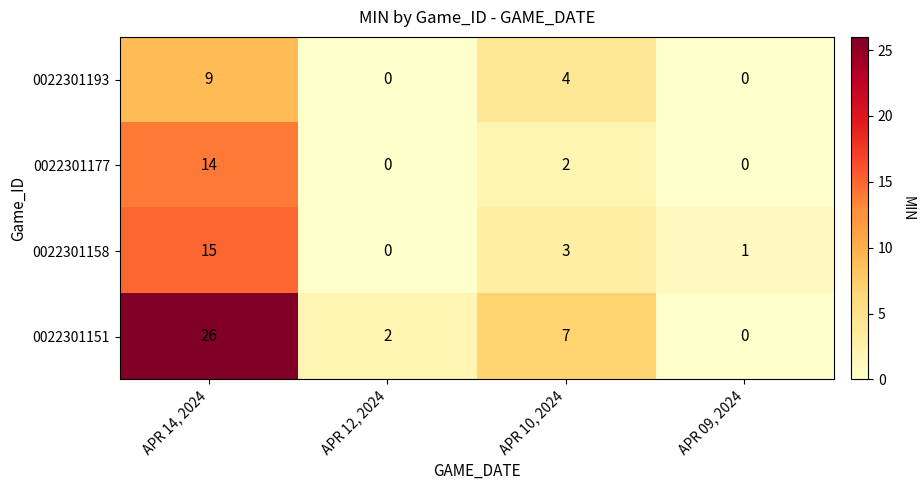

Reading left to right, extract all data points from this chart.

0022301193: APR 14, 2024=9	APR 12, 2024=0	APR 10, 2024=4	APR 09, 2024=0
0022301177: APR 14, 2024=14	APR 12, 2024=0	APR 10, 2024=2	APR 09, 2024=0
0022301158: APR 14, 2024=15	APR 12, 2024=0	APR 10, 2024=3	APR 09, 2024=1
0022301151: APR 14, 2024=26	APR 12, 2024=2	APR 10, 2024=7	APR 09, 2024=0